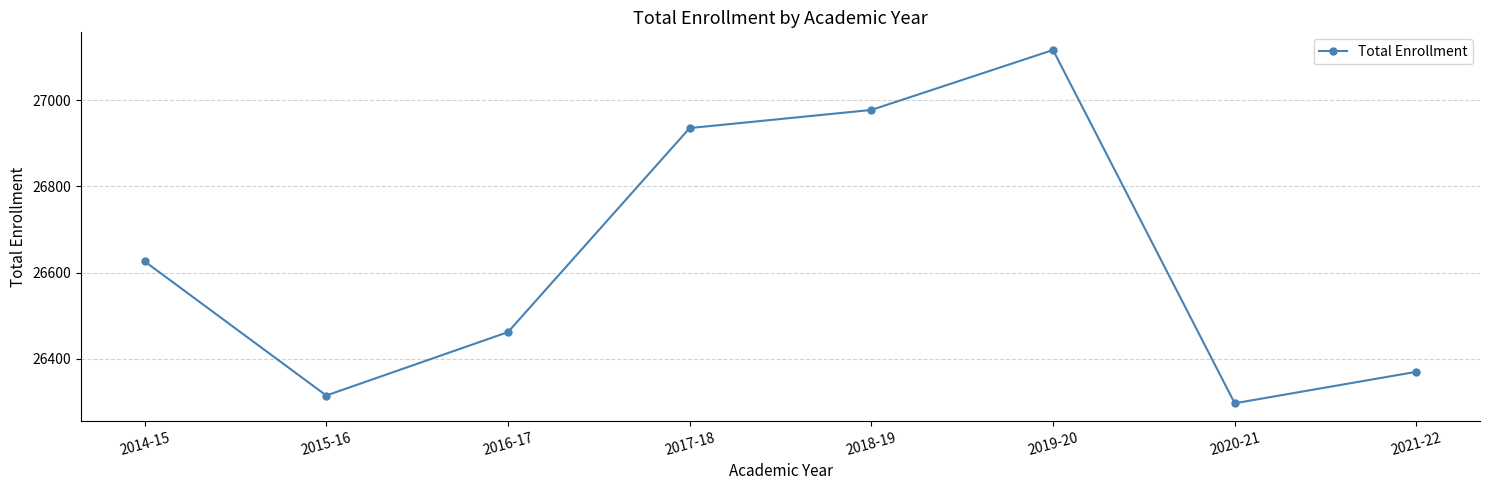

Where is the first local maximum?

2019-20